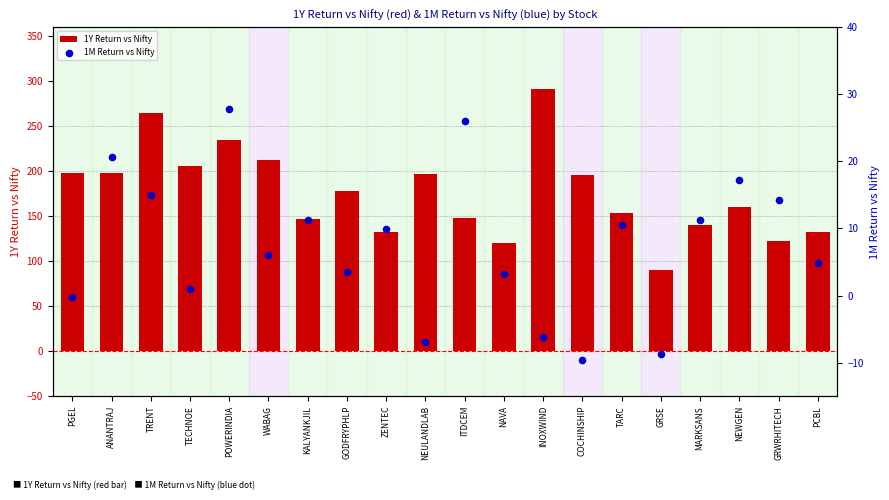

At which category is the sum across all series the highest?

INOXWIND